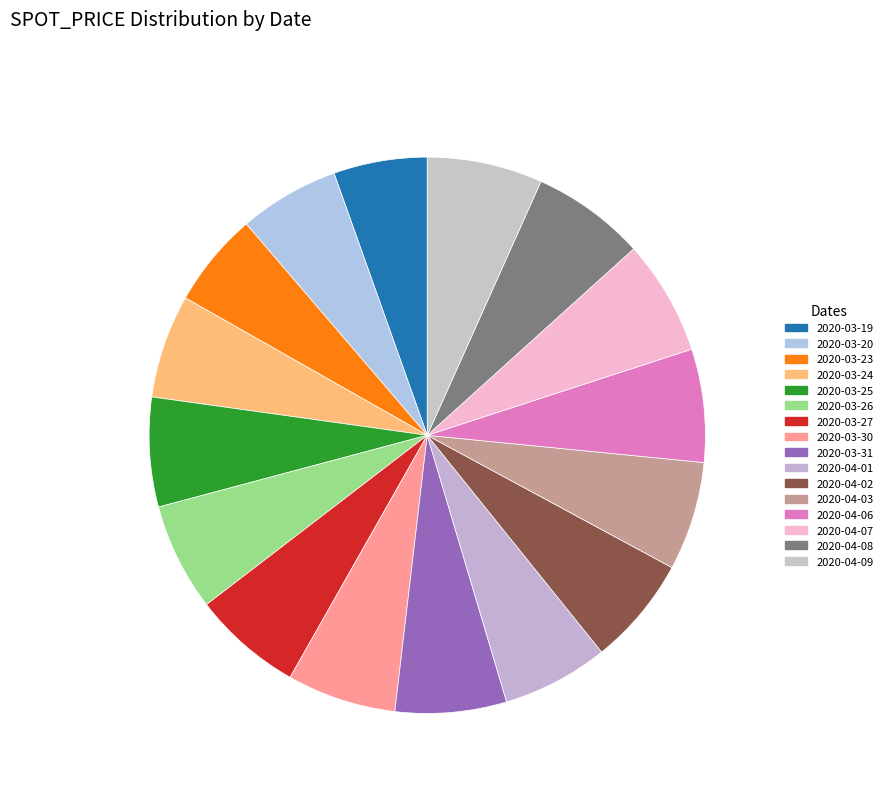

Which category has the smallest portion of the pie?

2020-03-19